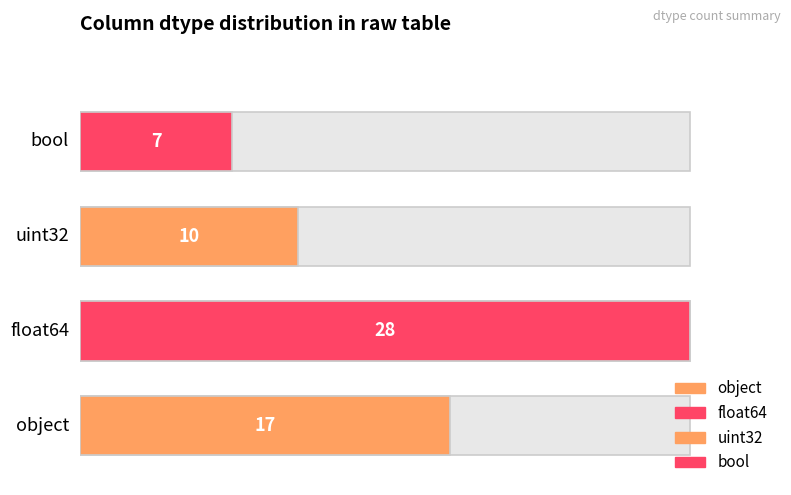

What is the label of the 4th bar from the left?

bool